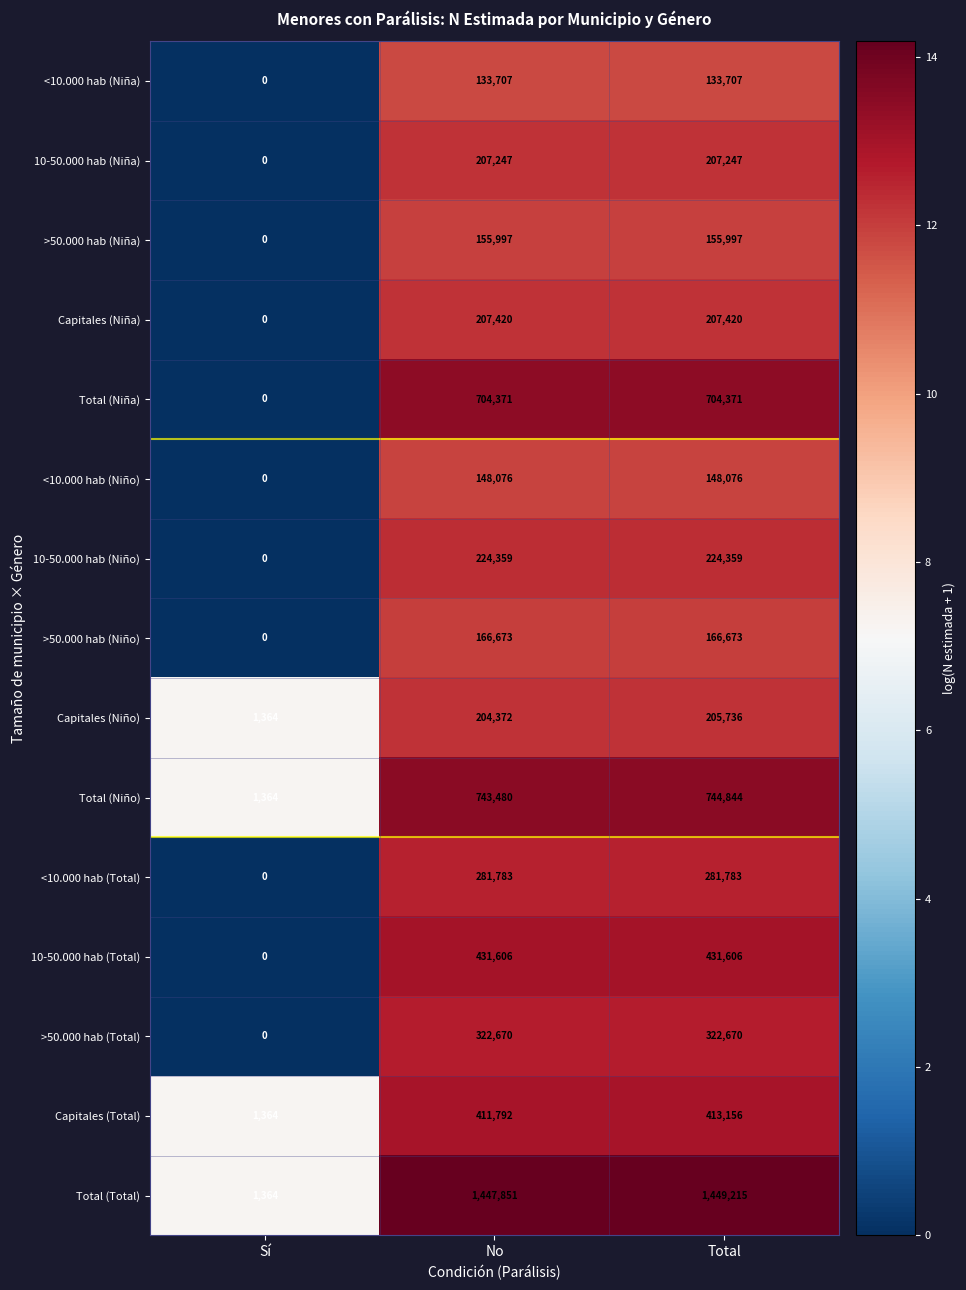

How many series are shown in this chart?

15